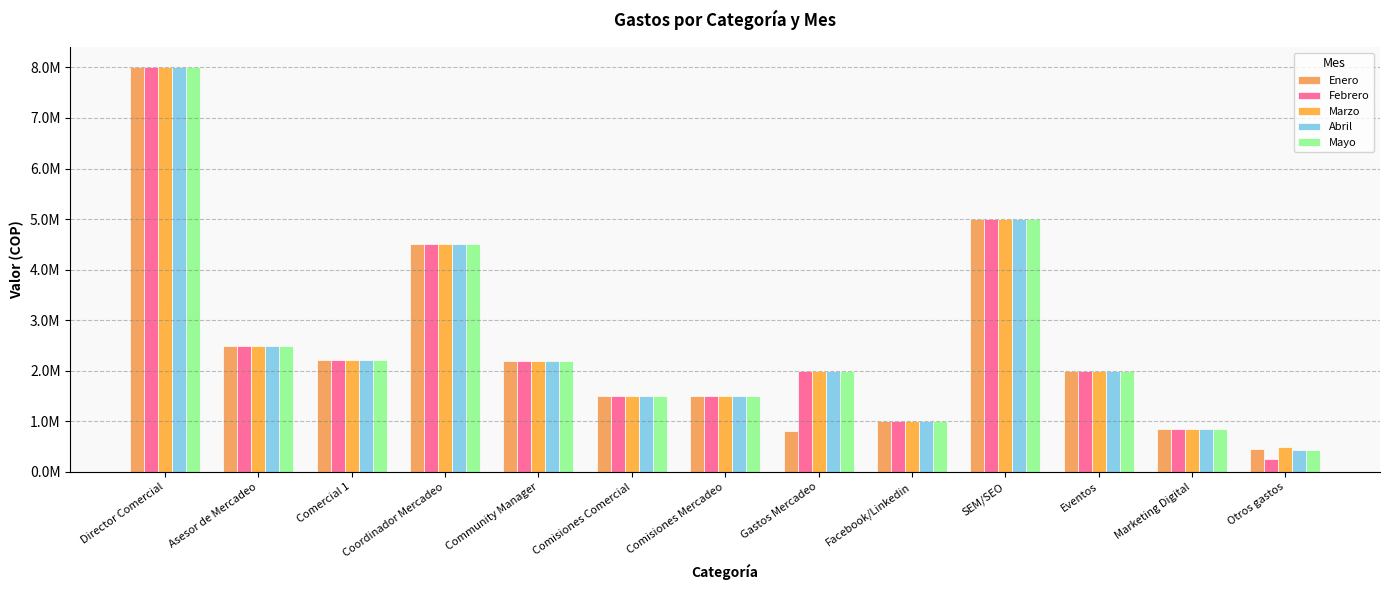

Does the chart contain any negative values?

No